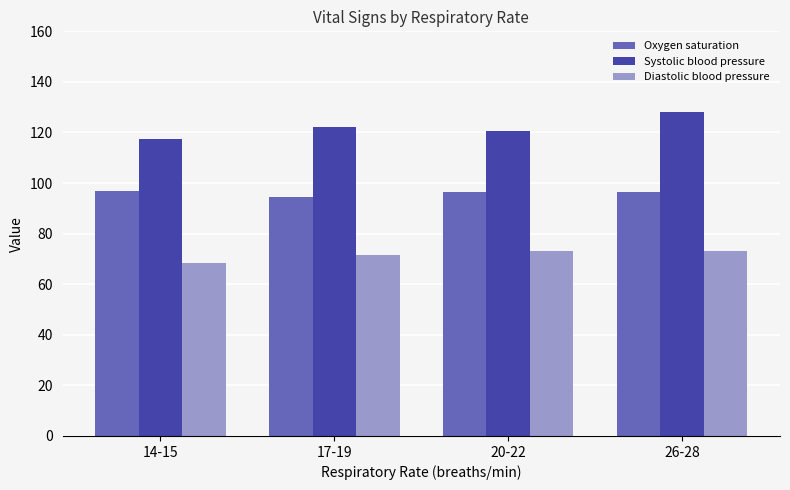

At 20-22, list the series in order from smallest to largest.

Diastolic blood pressure, Oxygen saturation, Systolic blood pressure